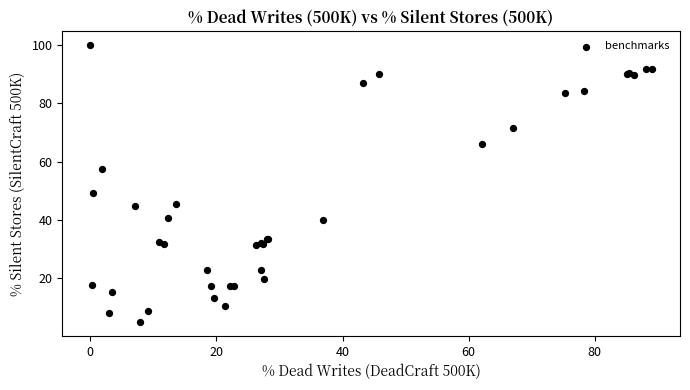

What Y value in the scatter plot is closest to 52?

49.3